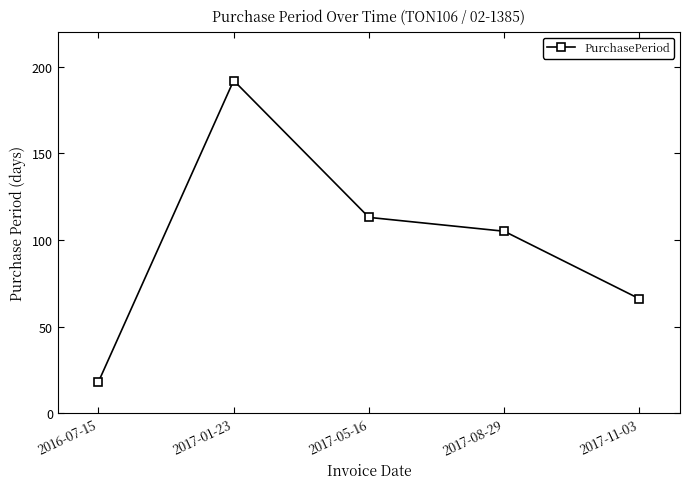

The value at 2017-08-29 is 51. True or false?

False